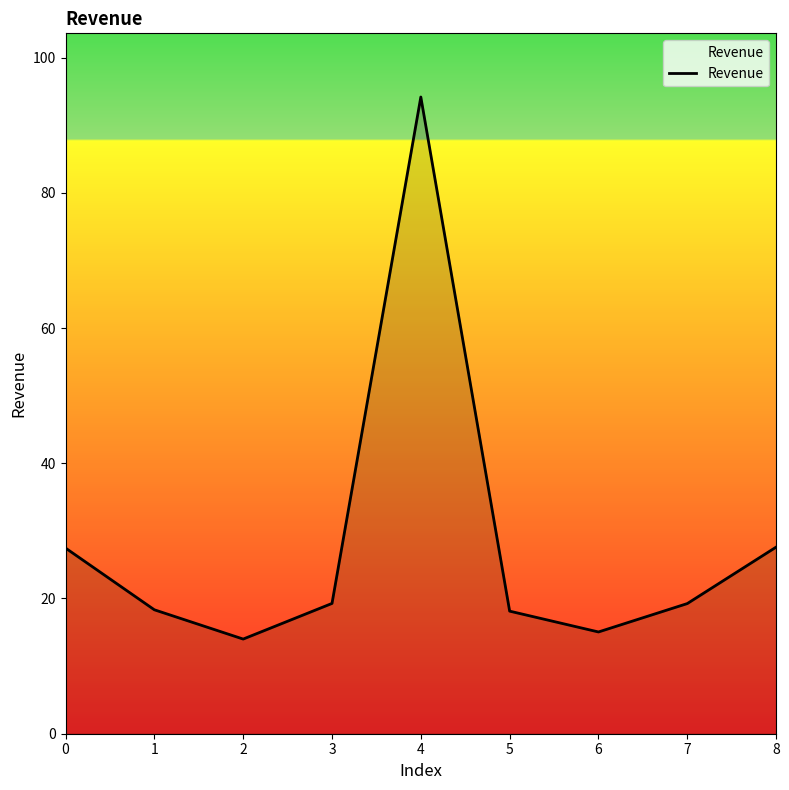

Which has a higher value, 2 or 5?

5